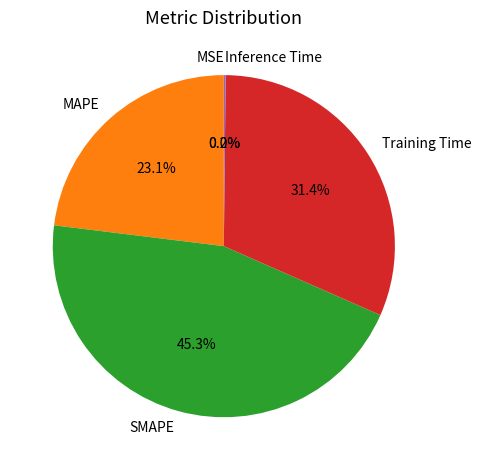

Which slice is the largest?

SMAPE